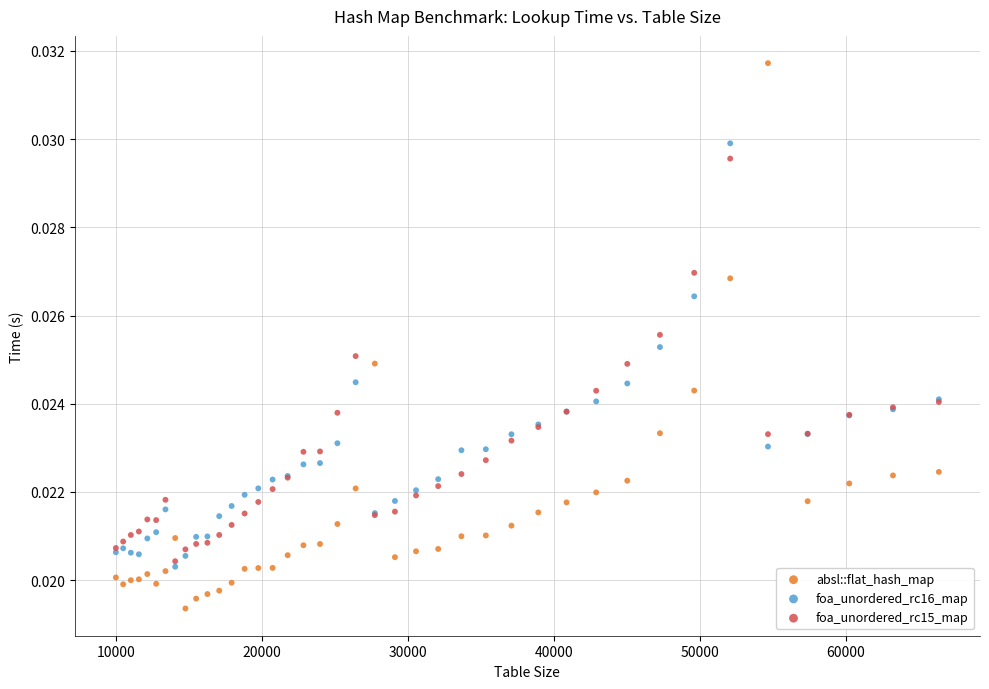

Which series reaches the maximum Y coordinate?

absl::flat_hash_map